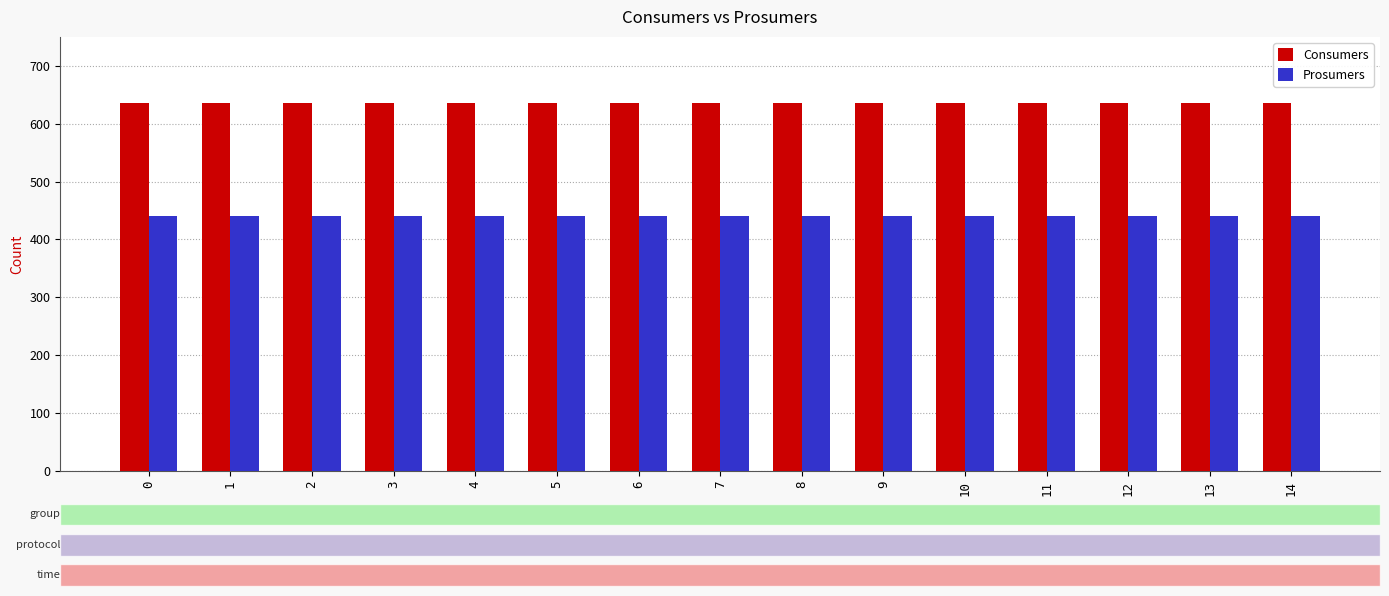

What are all the series names shown in the legend?

Consumers, Prosumers